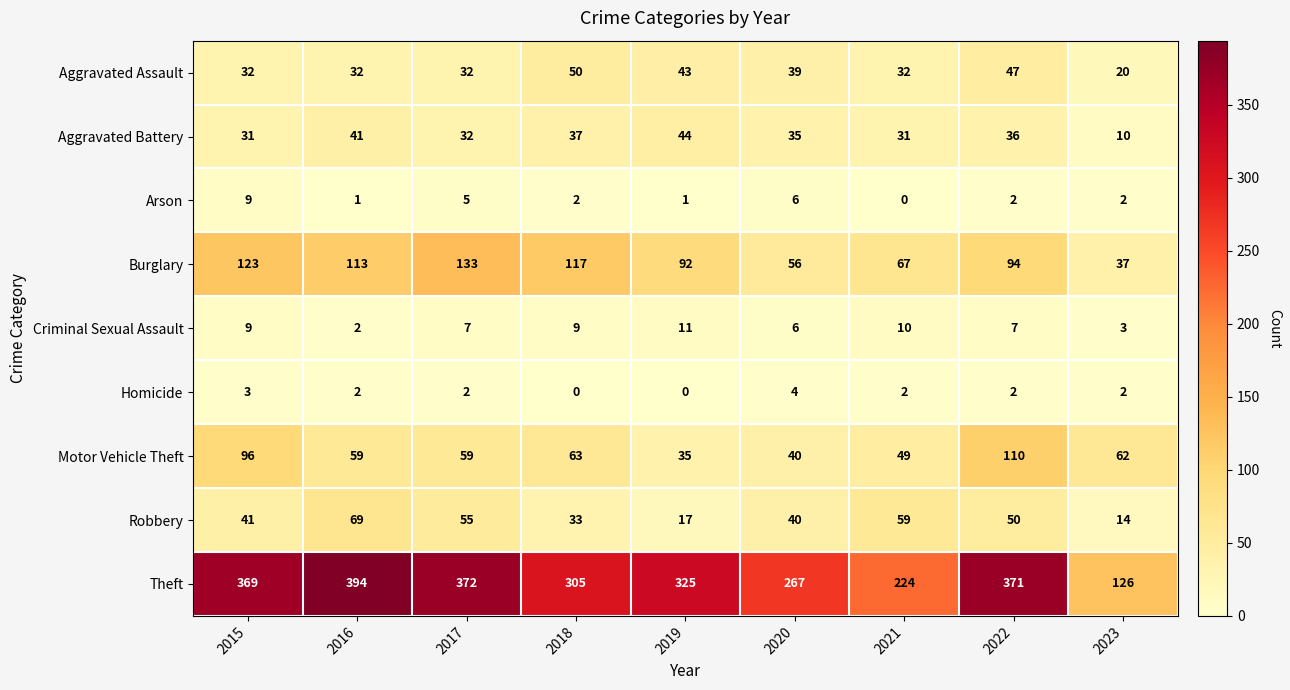

What is the greatest value displayed?

394